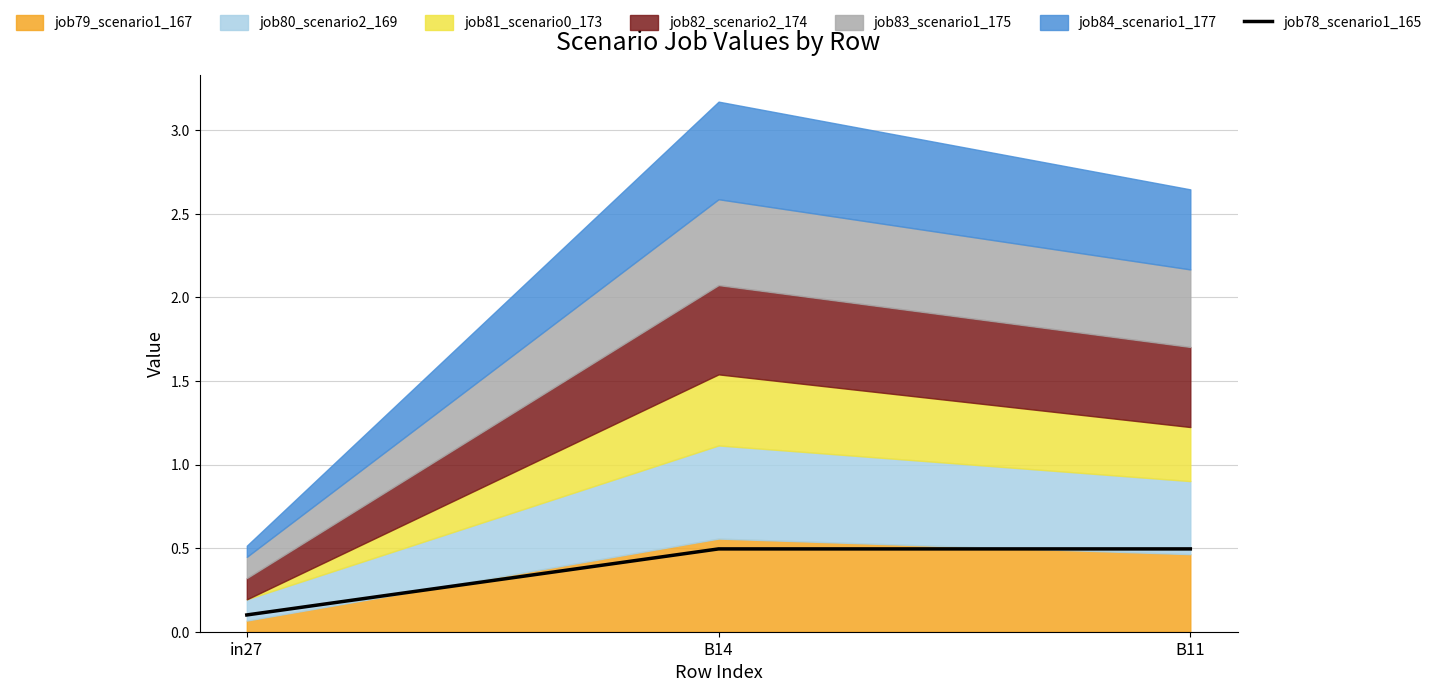

Reading left to right, extract all data points from this chart.

in27=0.1	B14=0.5	B11=0.5